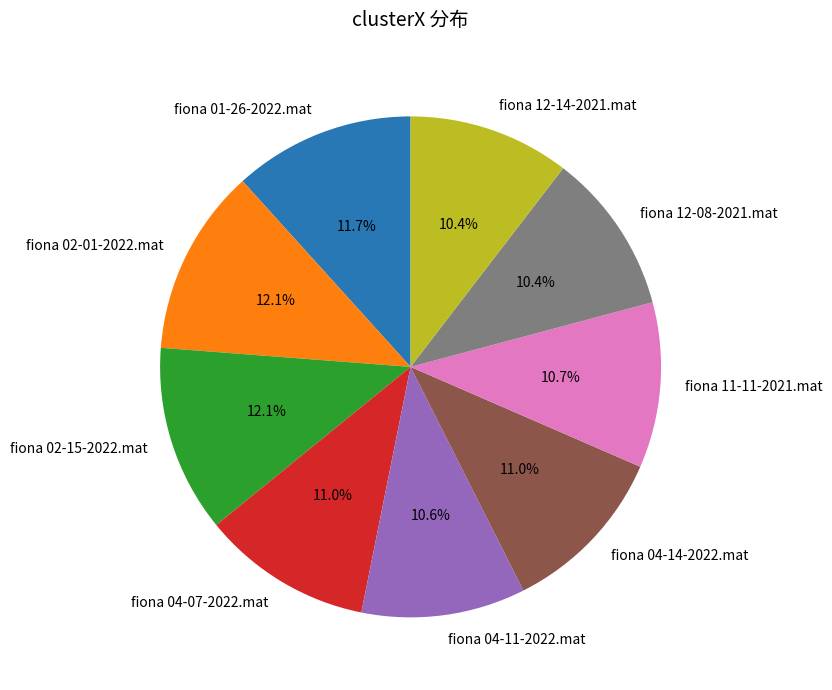

True or false: fiona 12-14-2021.mat accounts for 1% of the total.

False